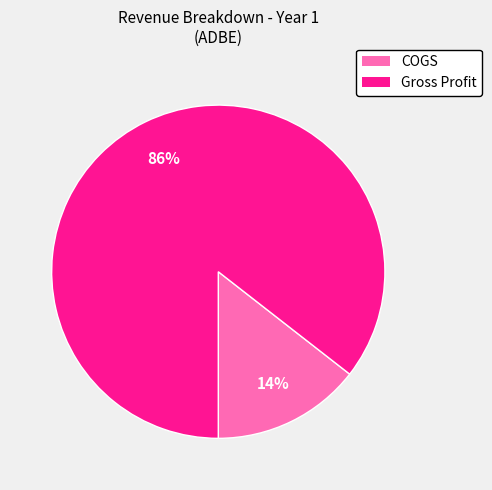

Which slice represents more than half of the pie?

Gross Profit